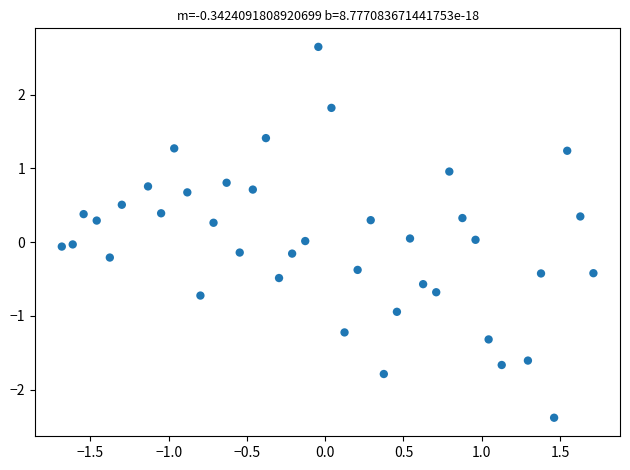

What is the range of Y values (max minus min)?

5.0